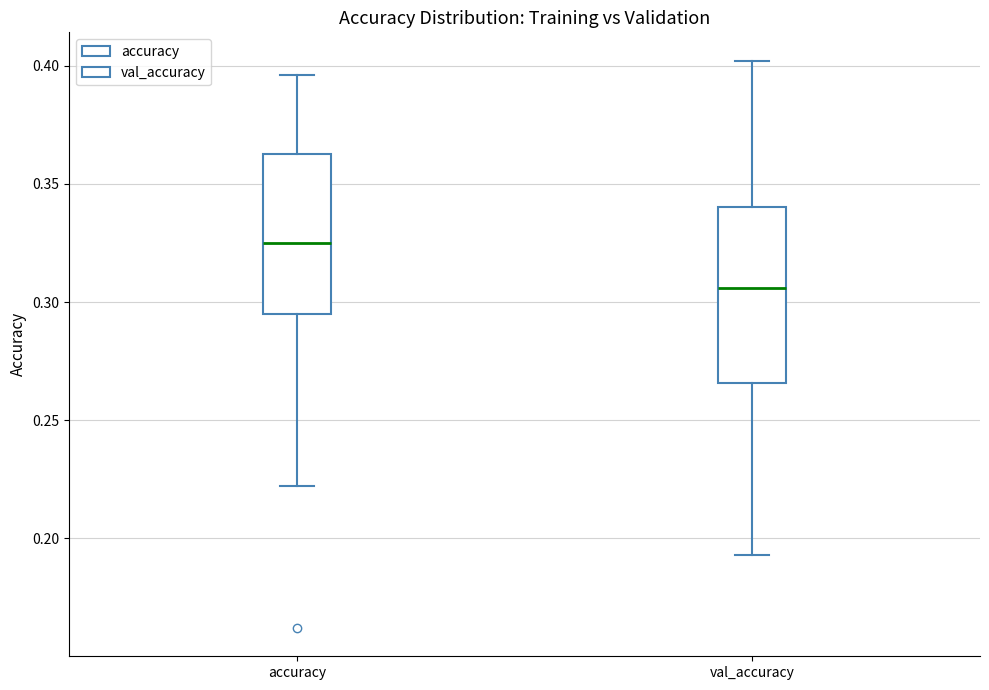

Which box is the tallest, from its lower edge to its upper edge?

val_accuracy